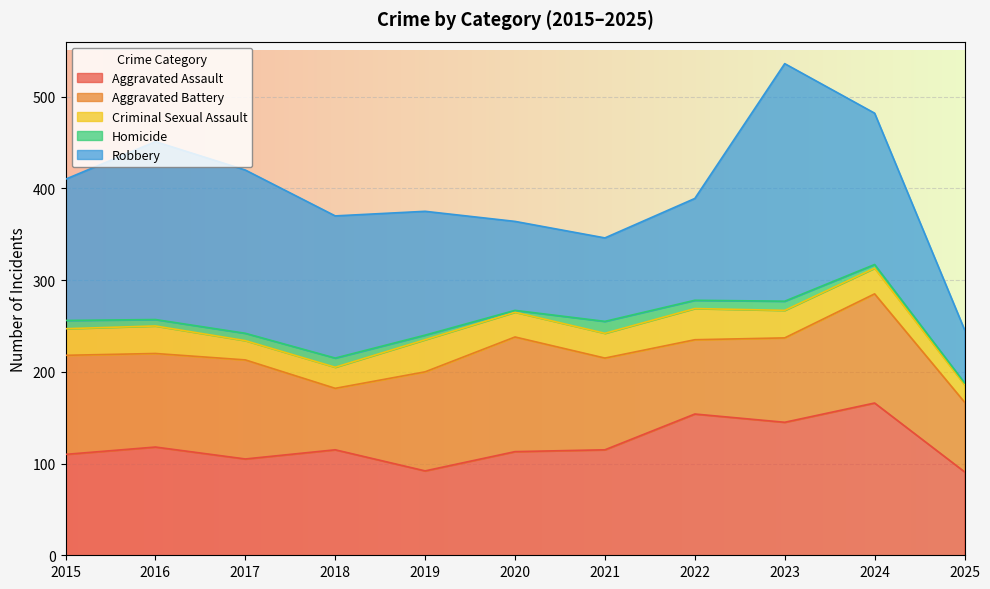

Where is the first local maximum for Homicide?

2018